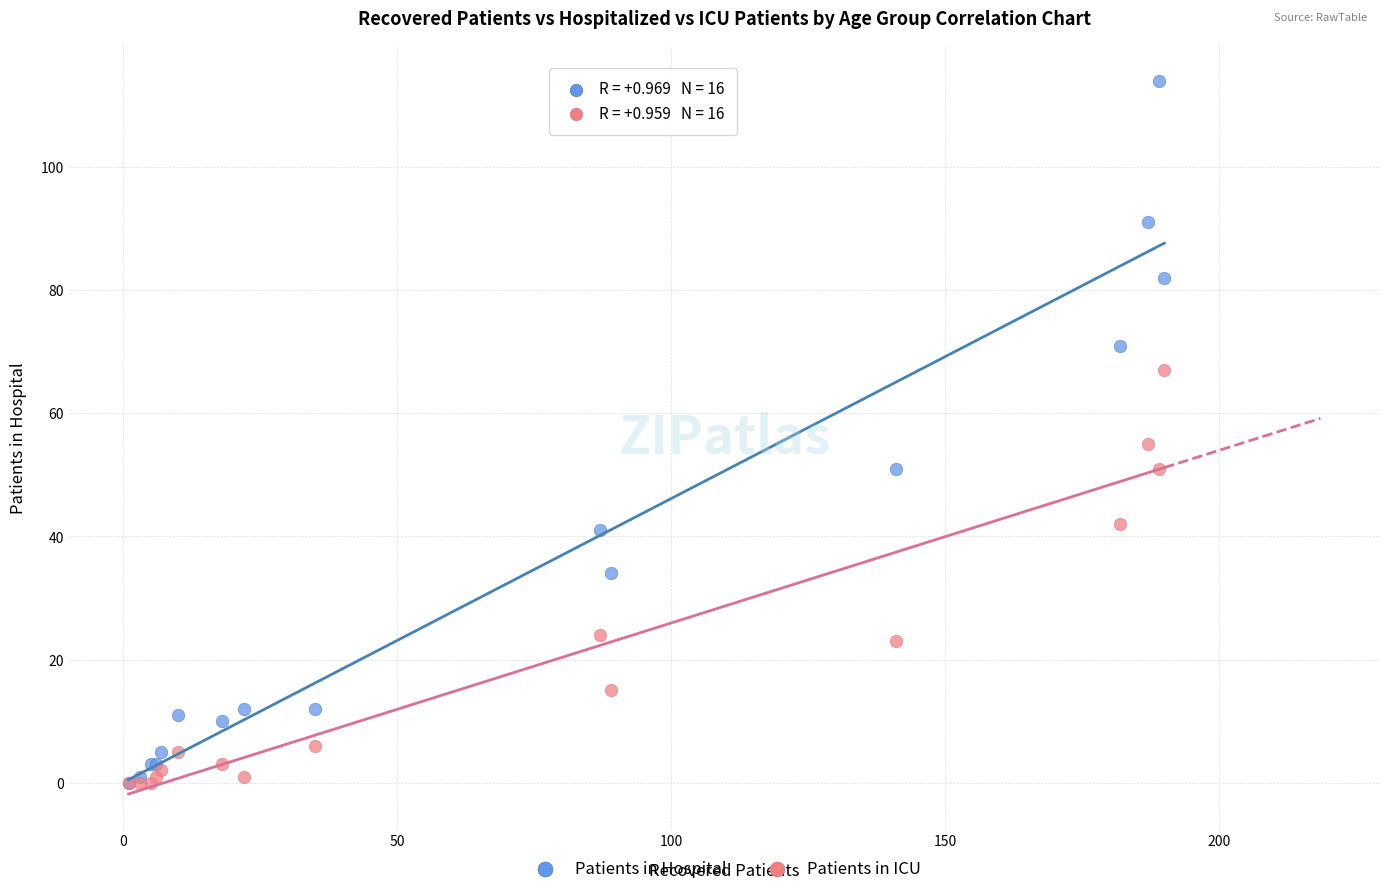

In the Patients in Hospital series, what Y value is closest to 57?

51